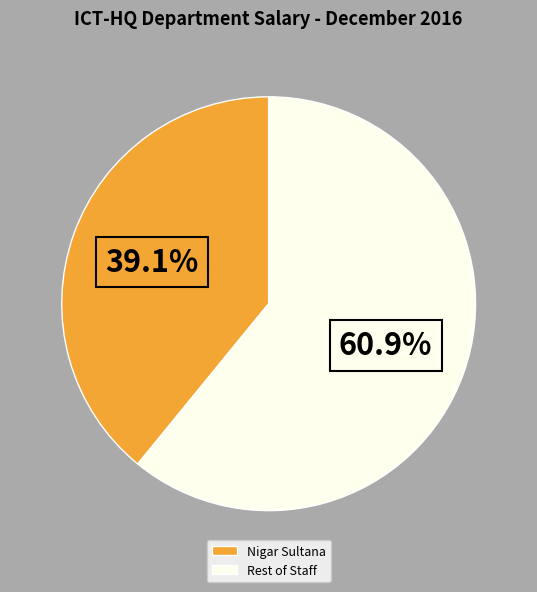

To the nearest percent, what is the difference between the largest and smallest slice percentages?

22%